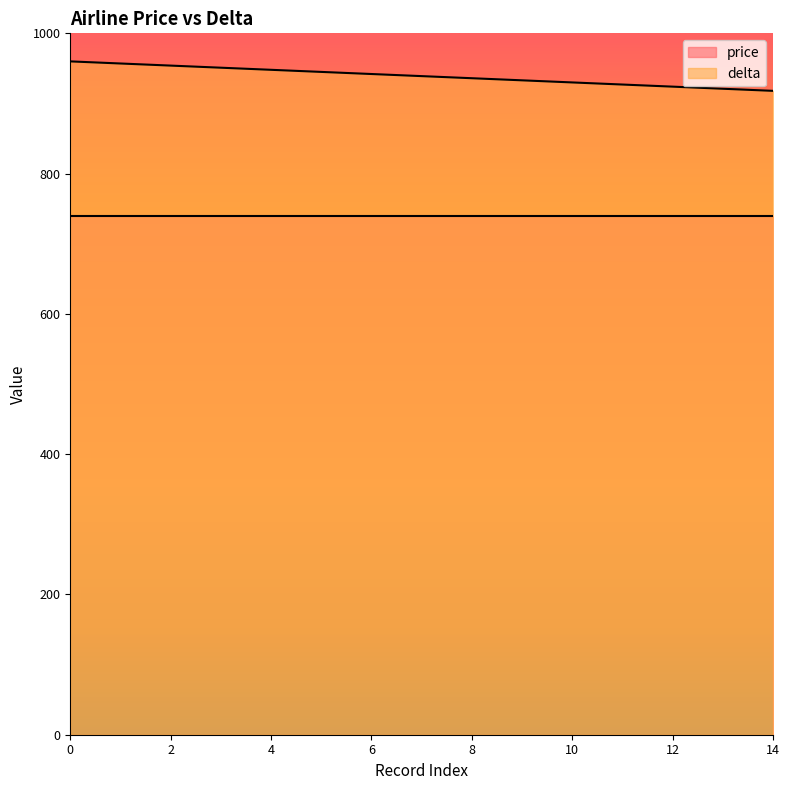

At which label is the value closest to 939?

7